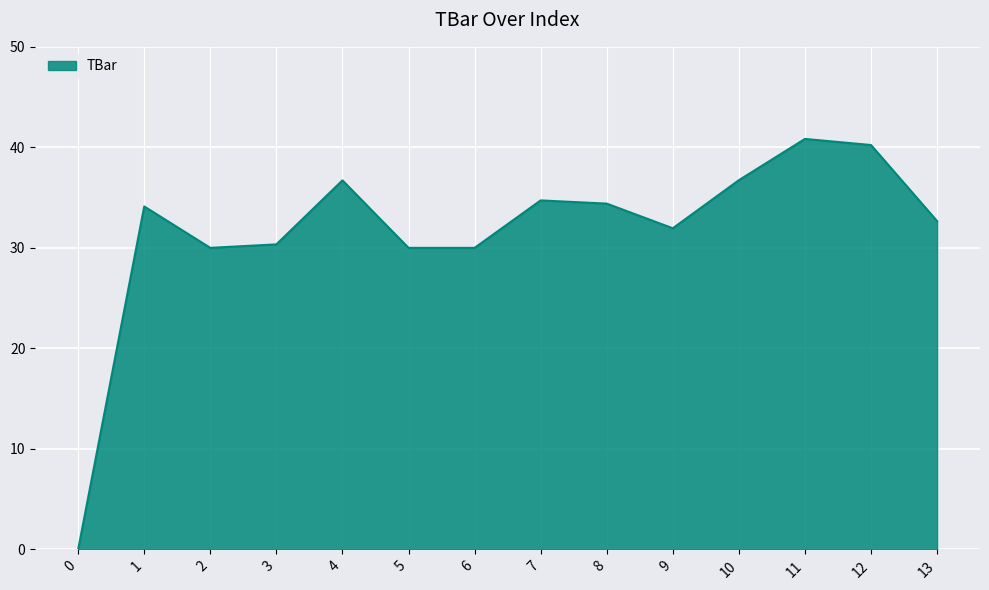

The value at 7 is 34.7. True or false?

True